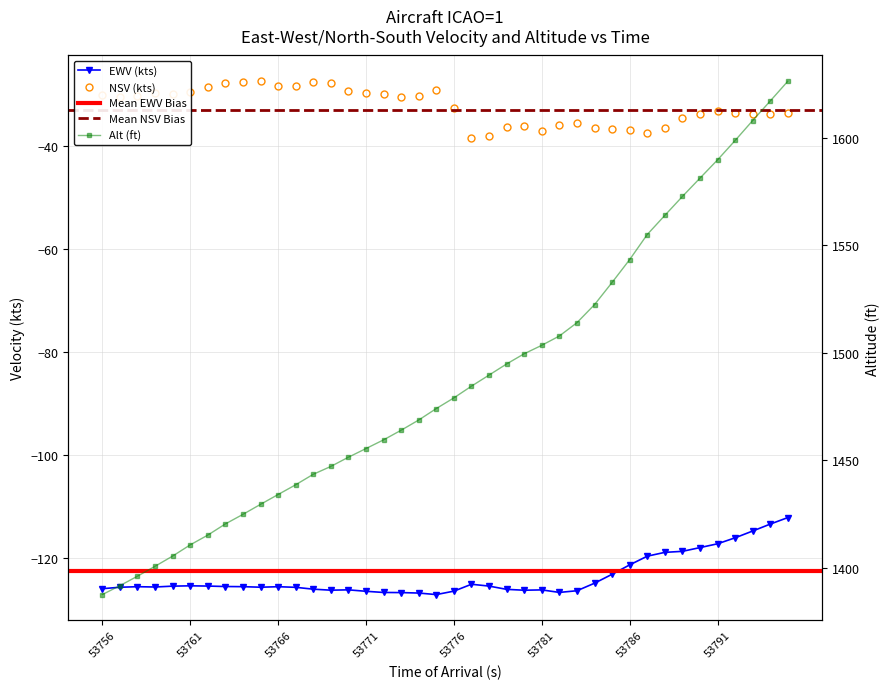

What is the minimum value for EWV(kts)?

-127.1